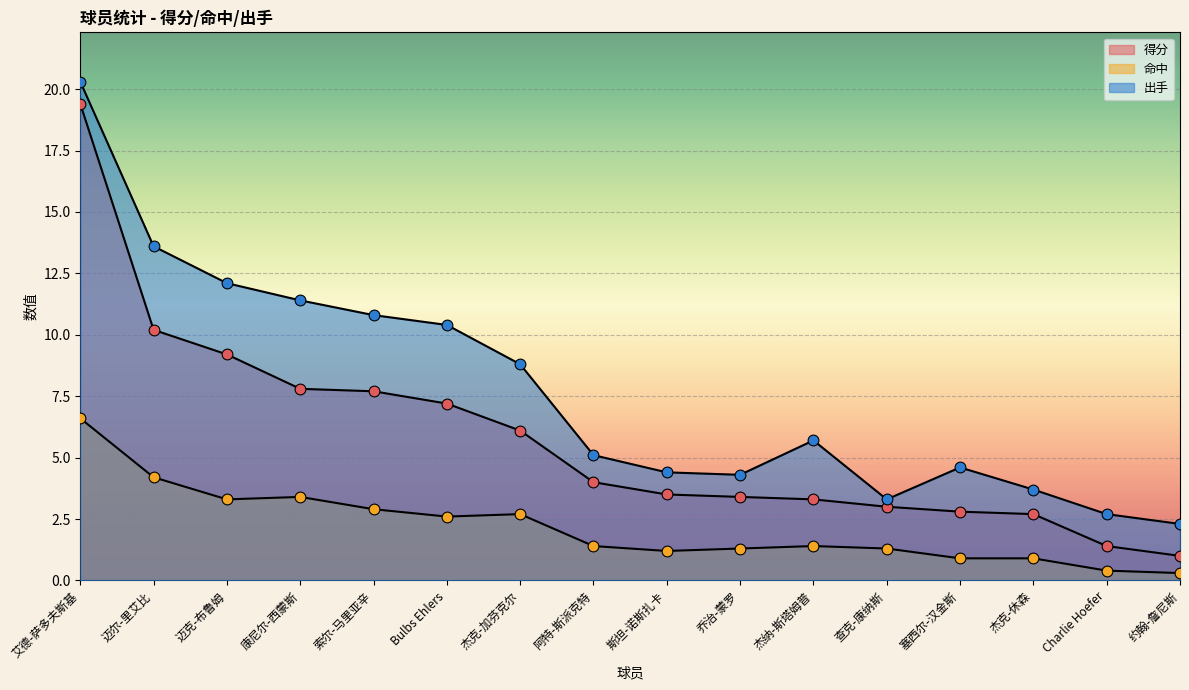

Which series reaches the minimum Y coordinate?

命中